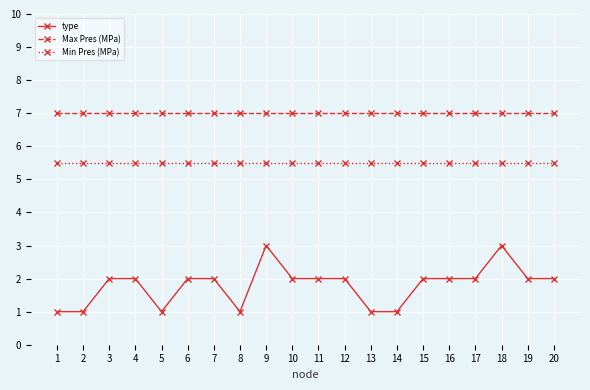

Is the value of Min Pres (MPa) at 1 greater than the value of type at 7?

Yes